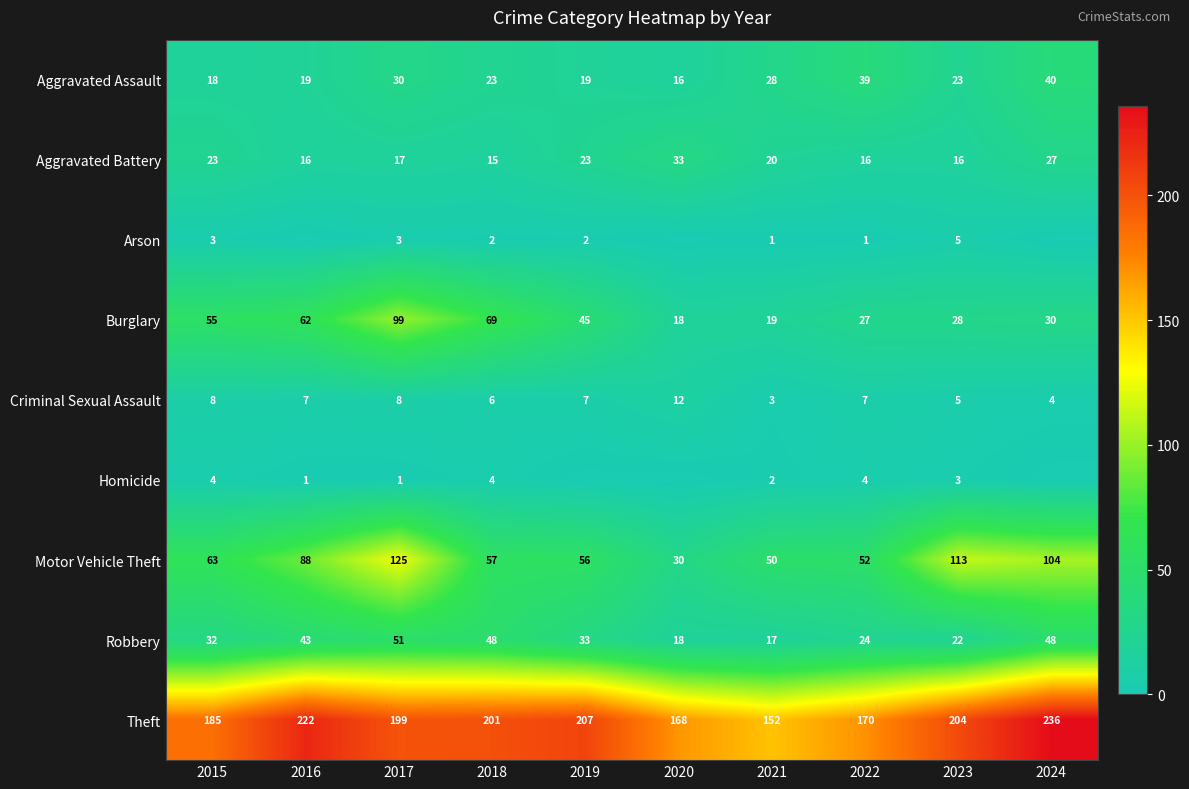

At which label does Burglary first exceed 45?

2015